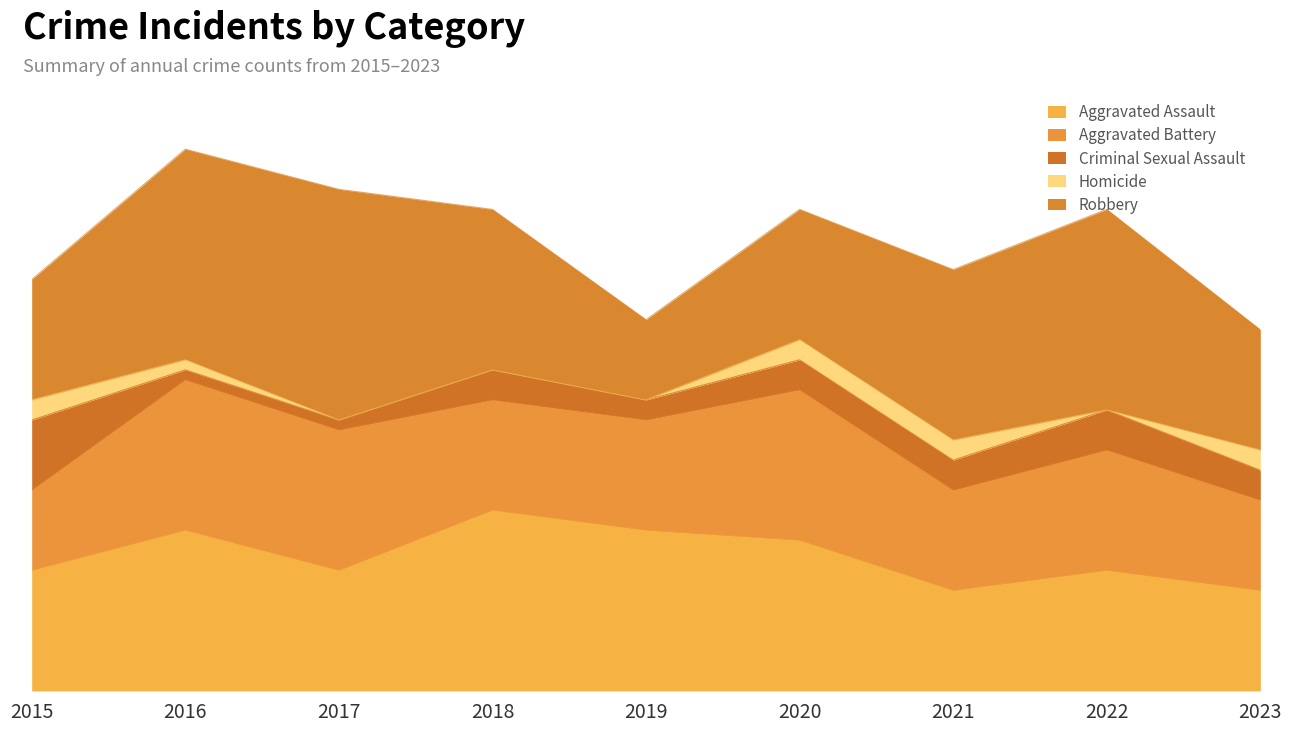

What is the total value across all series at 2018?

48